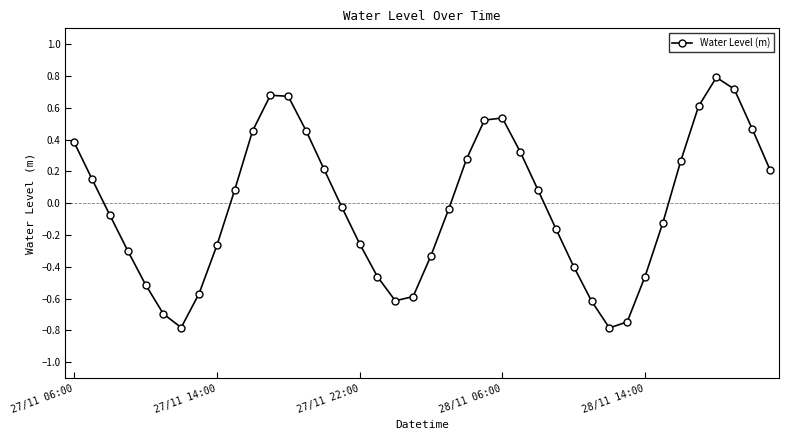

What is the difference between the second highest and minimum values?

1.5